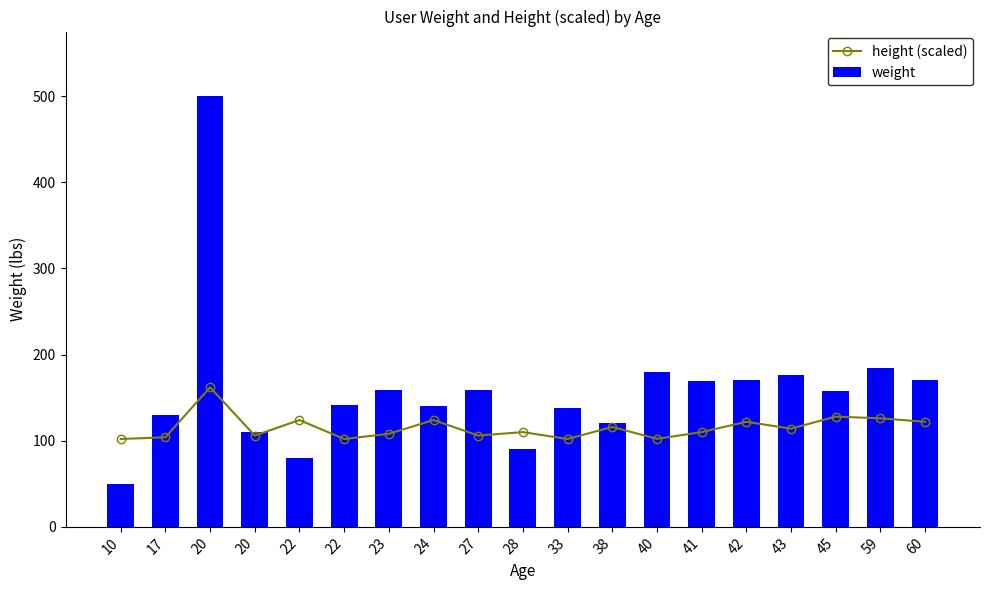

What is the smallest value displayed?

50.0